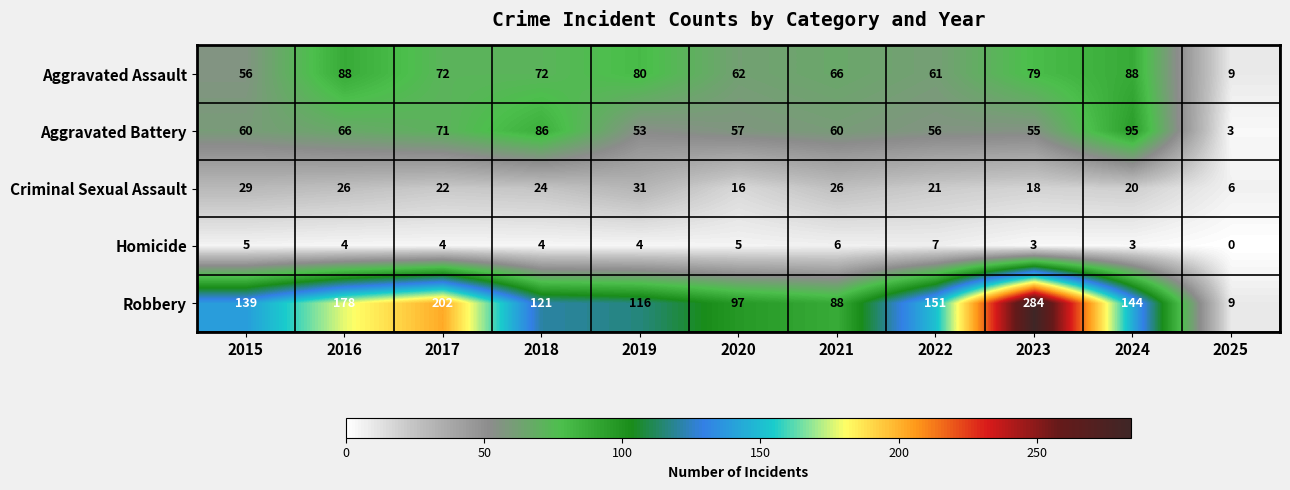

The value of Homicide at 2018 is 7. True or false?

False